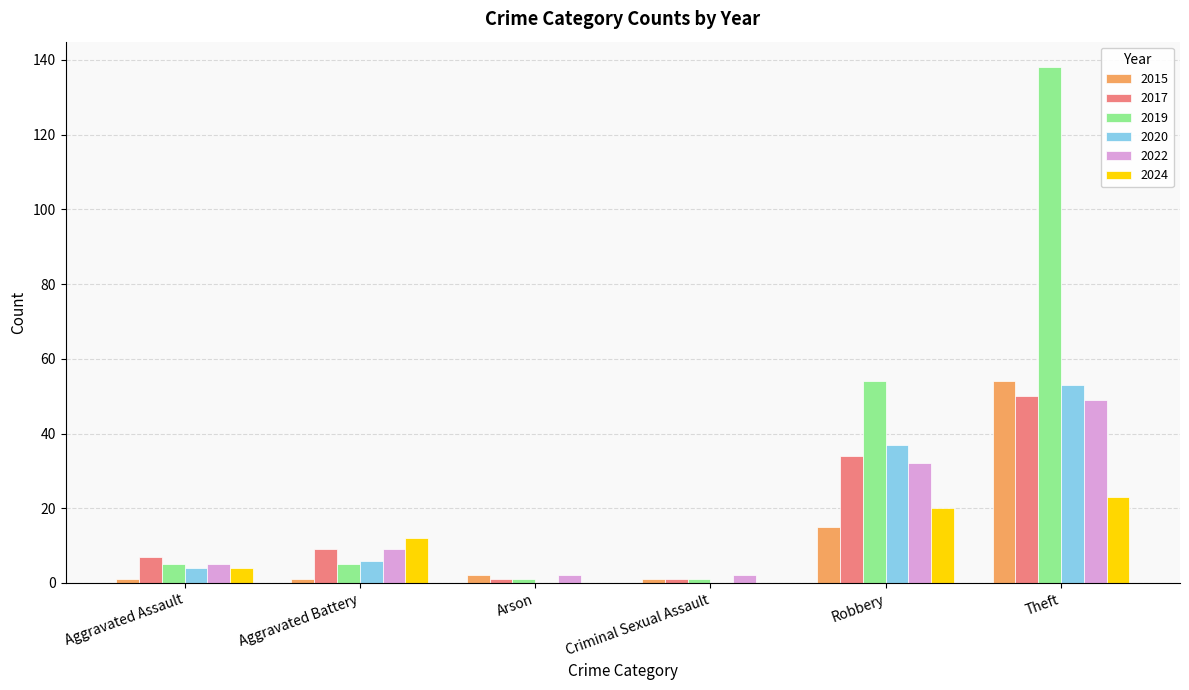

The 2024 series shows 12 at Aggravated Battery. True or false?

True